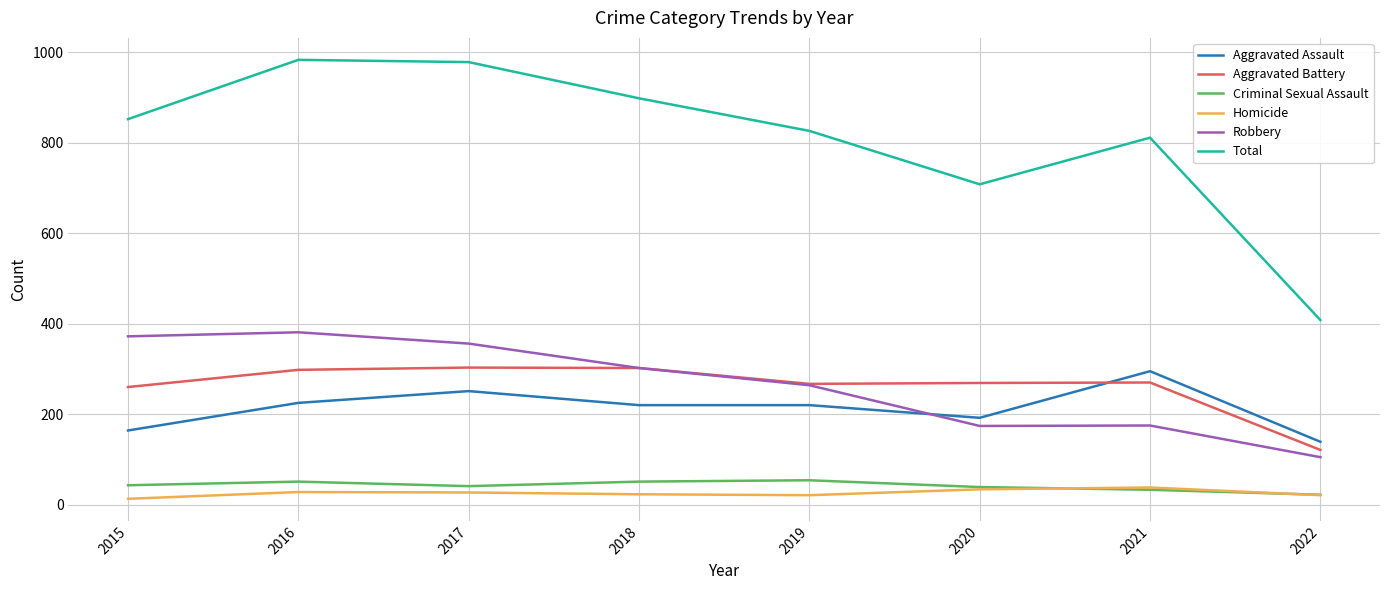

Count the number of categories in the chart.

8